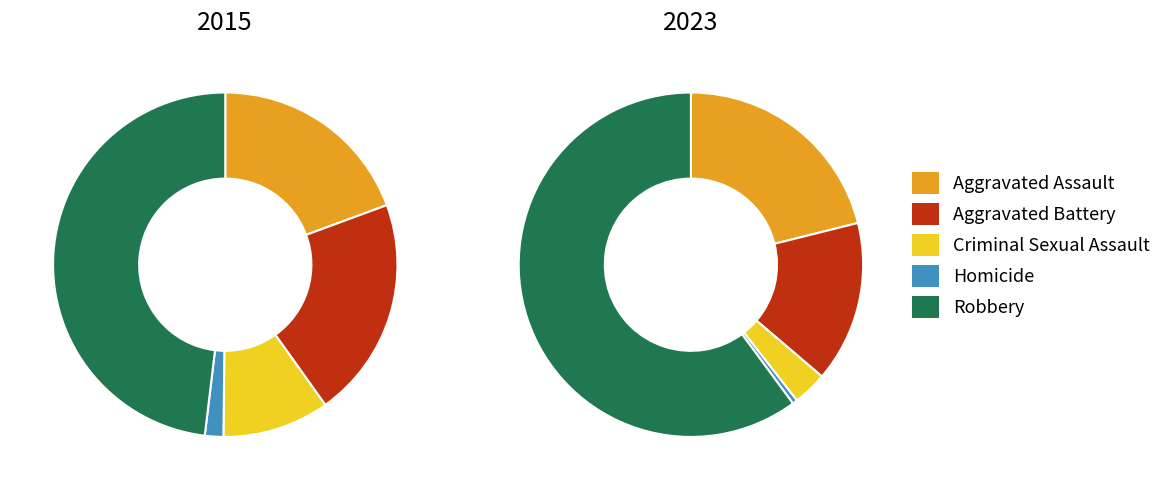

Count the number of slices in the pie.

5